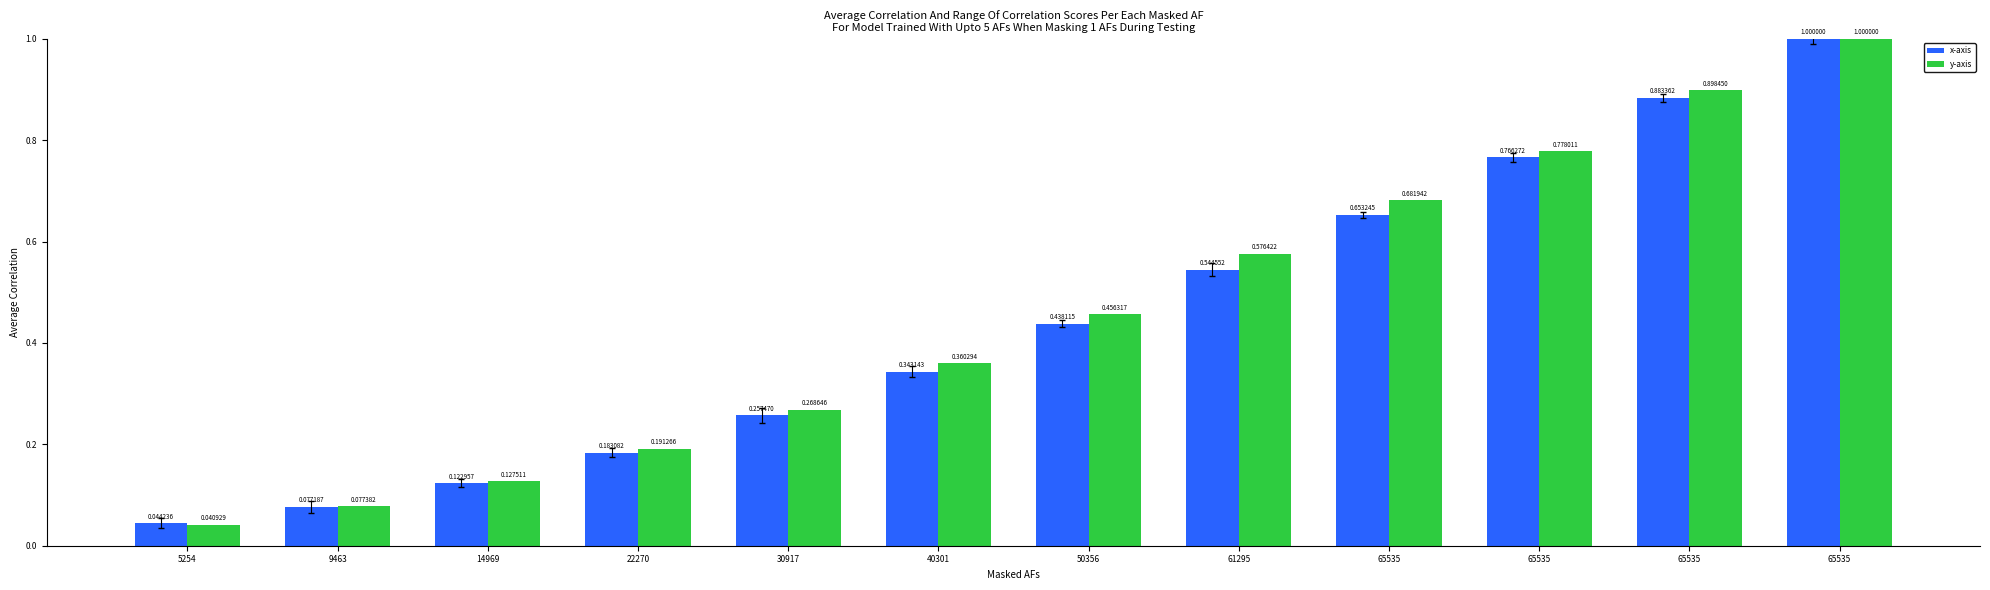

Rank the series at 30917 from lowest to highest value.

x-axis, y-axis